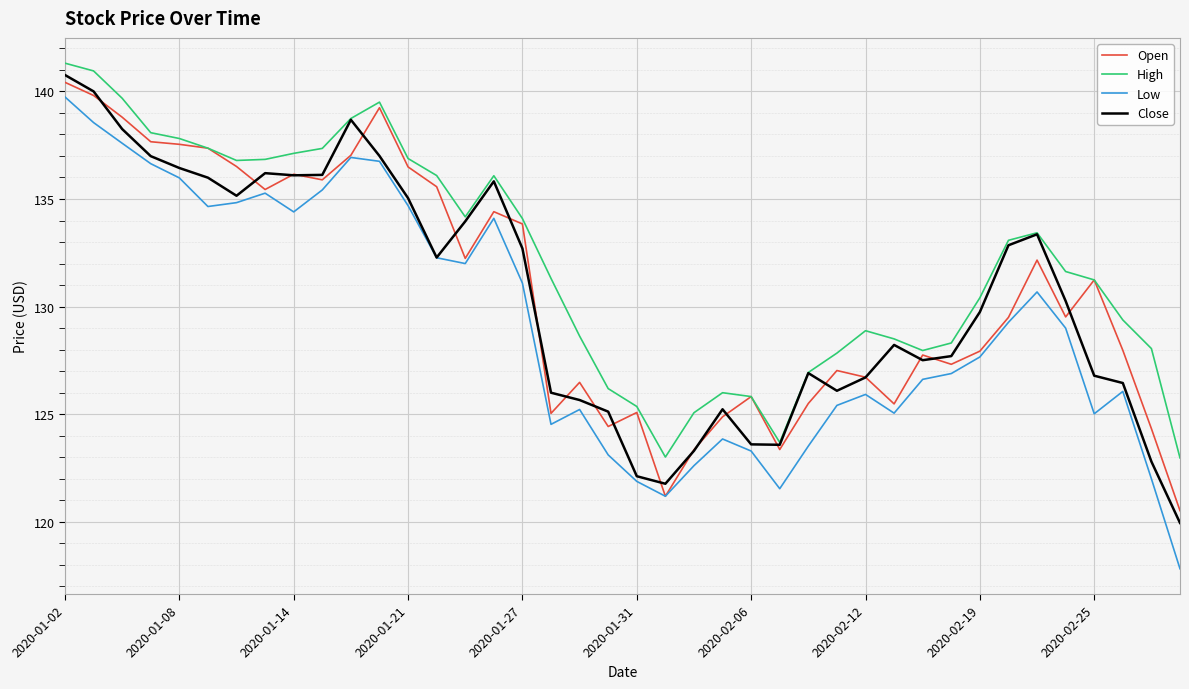

What is the difference between the maximum and minimum values in the Low series?

21.9